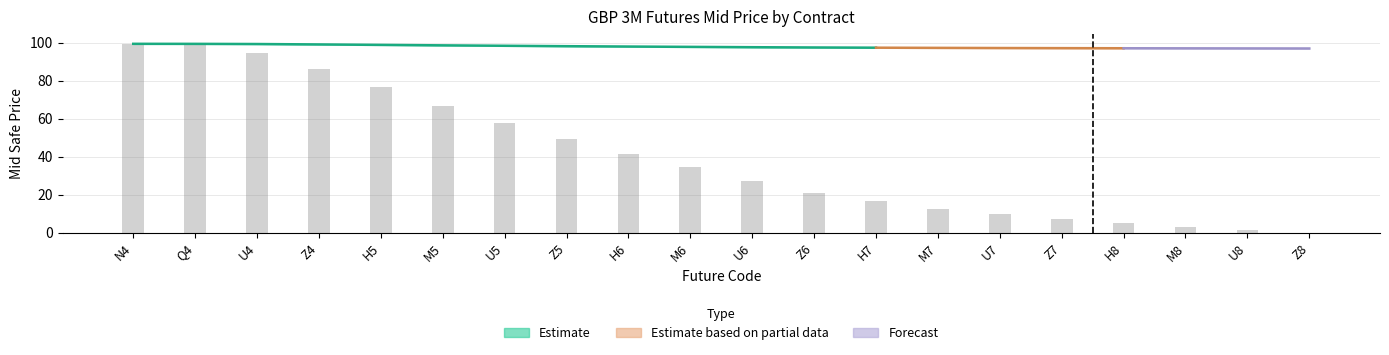

Are the bars horizontal?

No